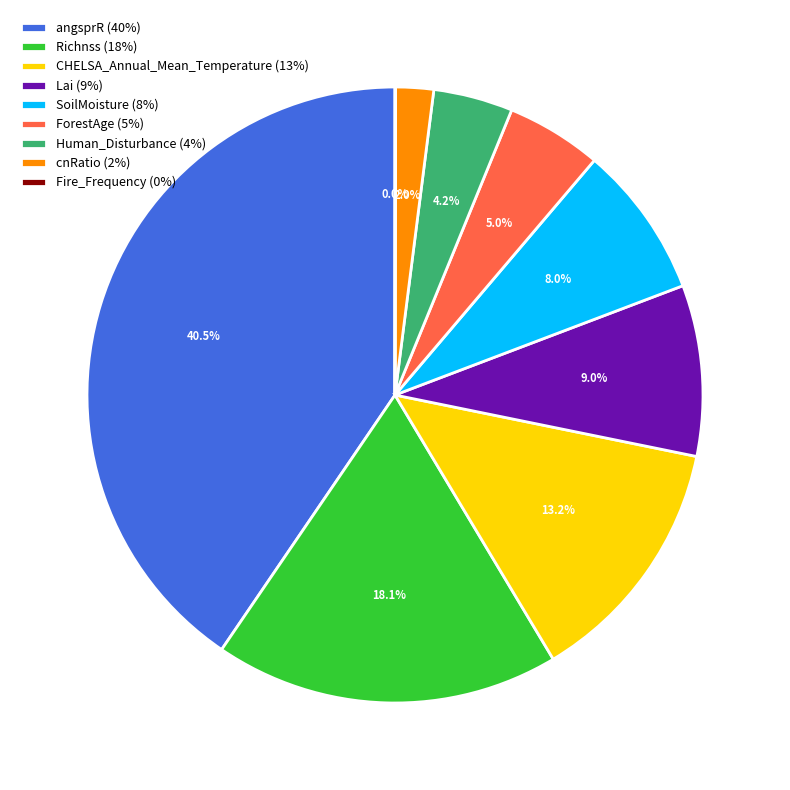

What is the ratio of the value at Richnss (18%) to the value at CHELSA_Annual_Mean_Temperature (13%)?

1.4